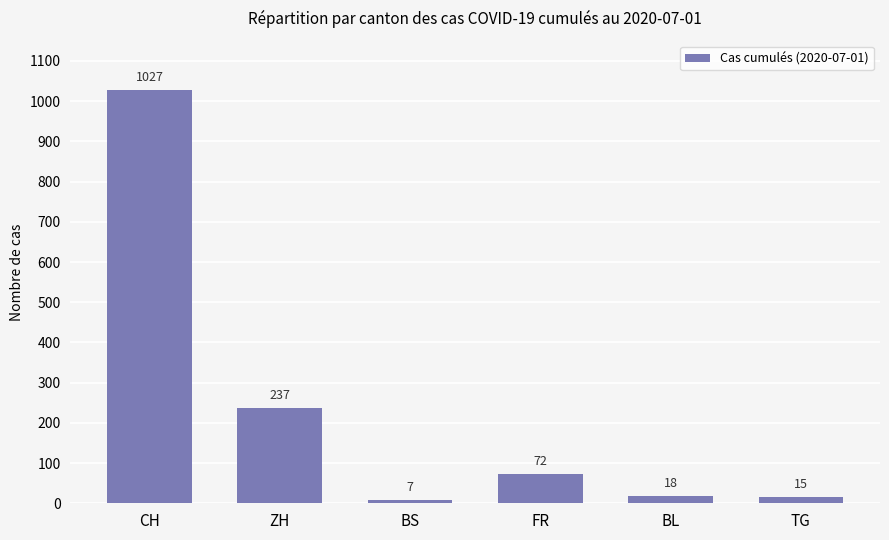

What is the sum of the values at TG and CH?

1042